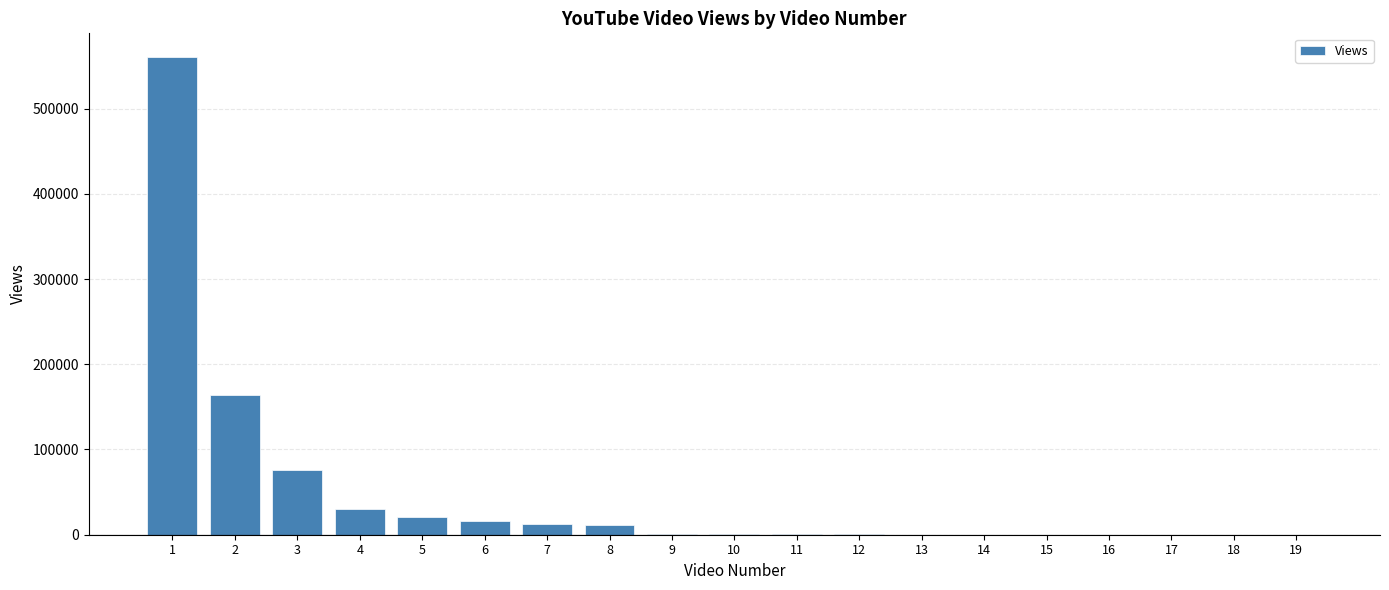

How many series are shown in this chart?

1